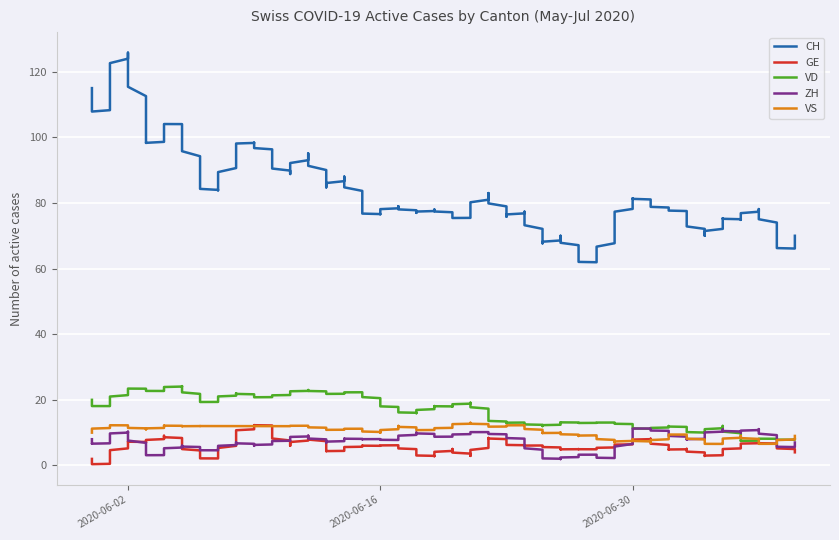

Is it true that GE equals 1 at 2020-06-19?

False